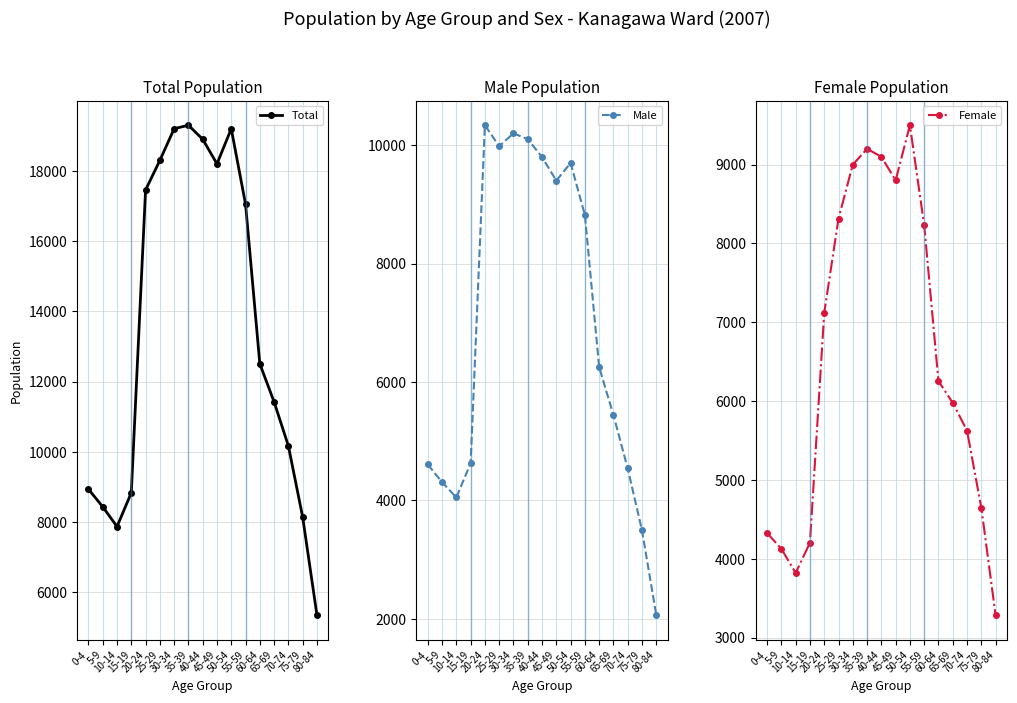

The value of Female at 50-54 is 3556. True or false?

False